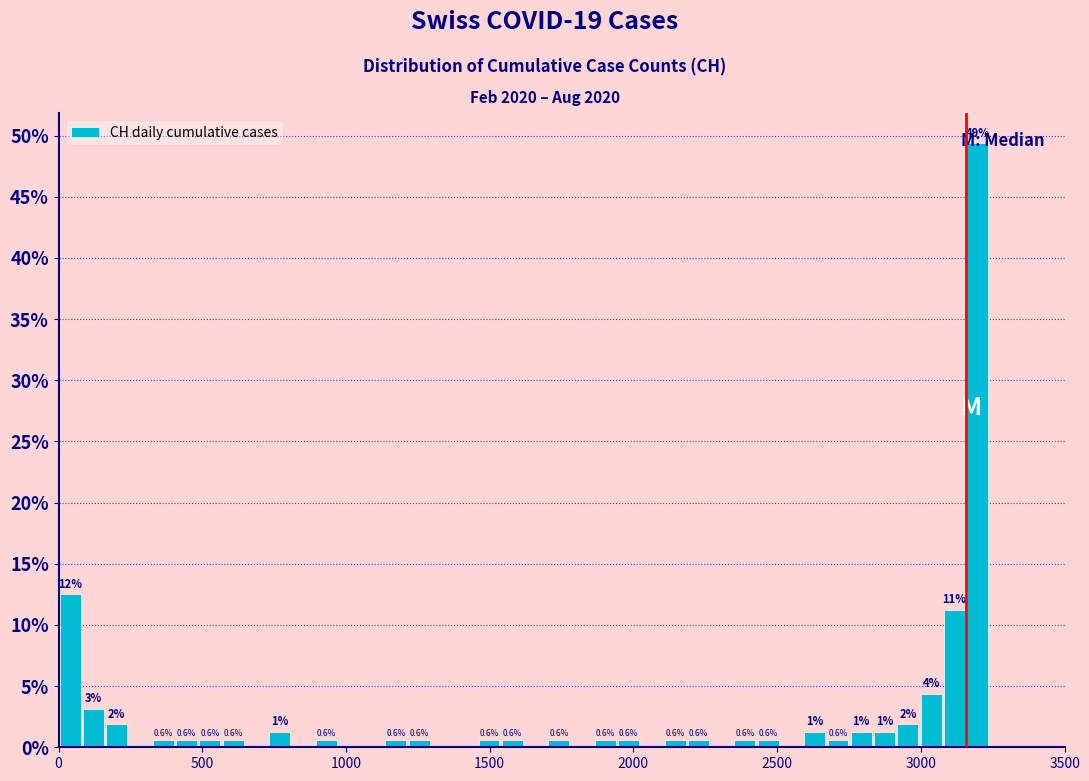

Around what value on the x-axis is the tallest bar? Give the approximate position of its centre, as read against the axis.

3200